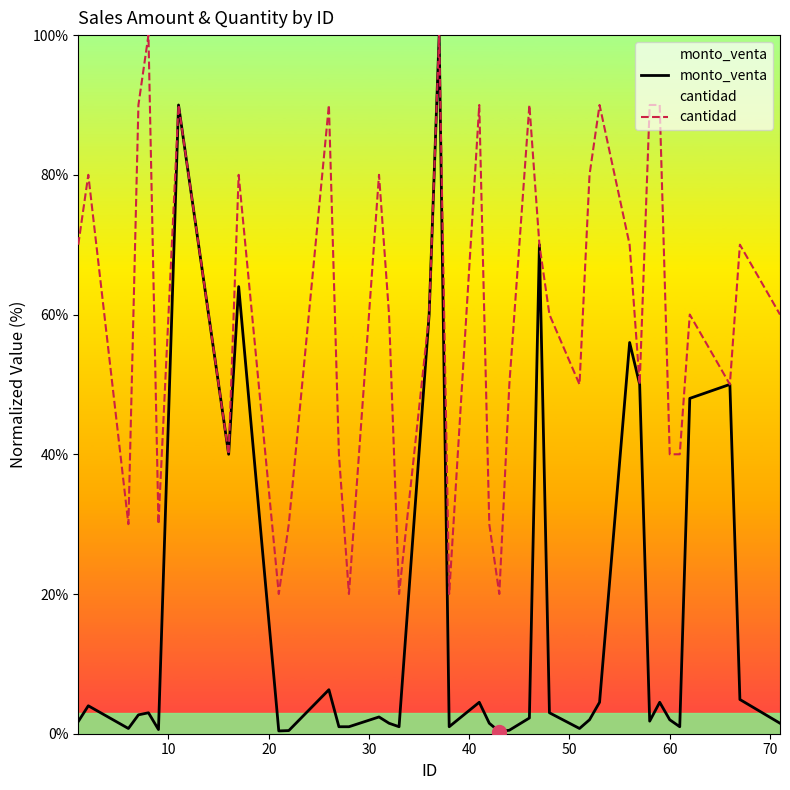

What are all the series names shown in the legend?

monto_venta, cantidad